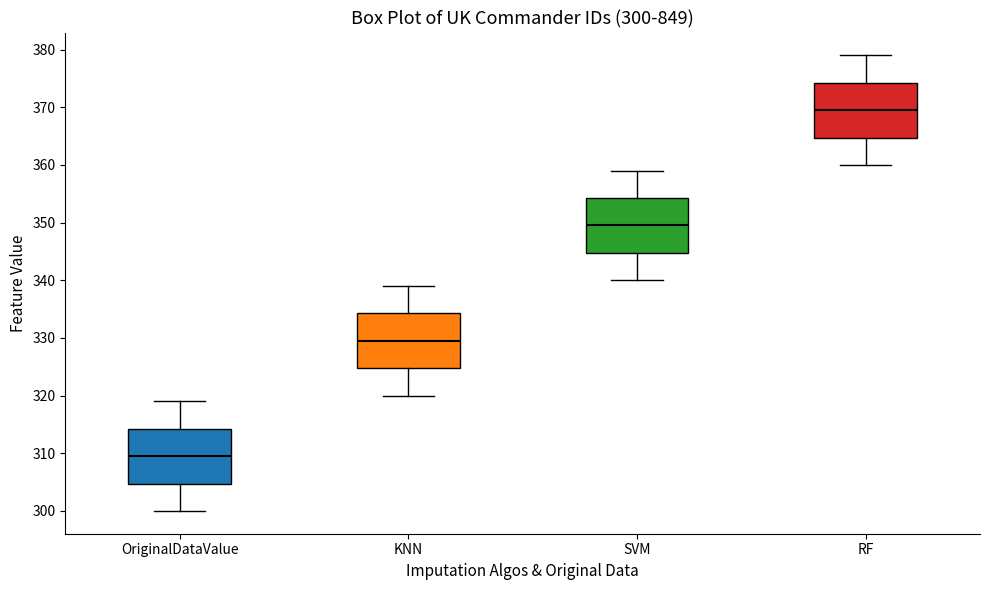

Which box has the lowest median line?

OriginalDataValue